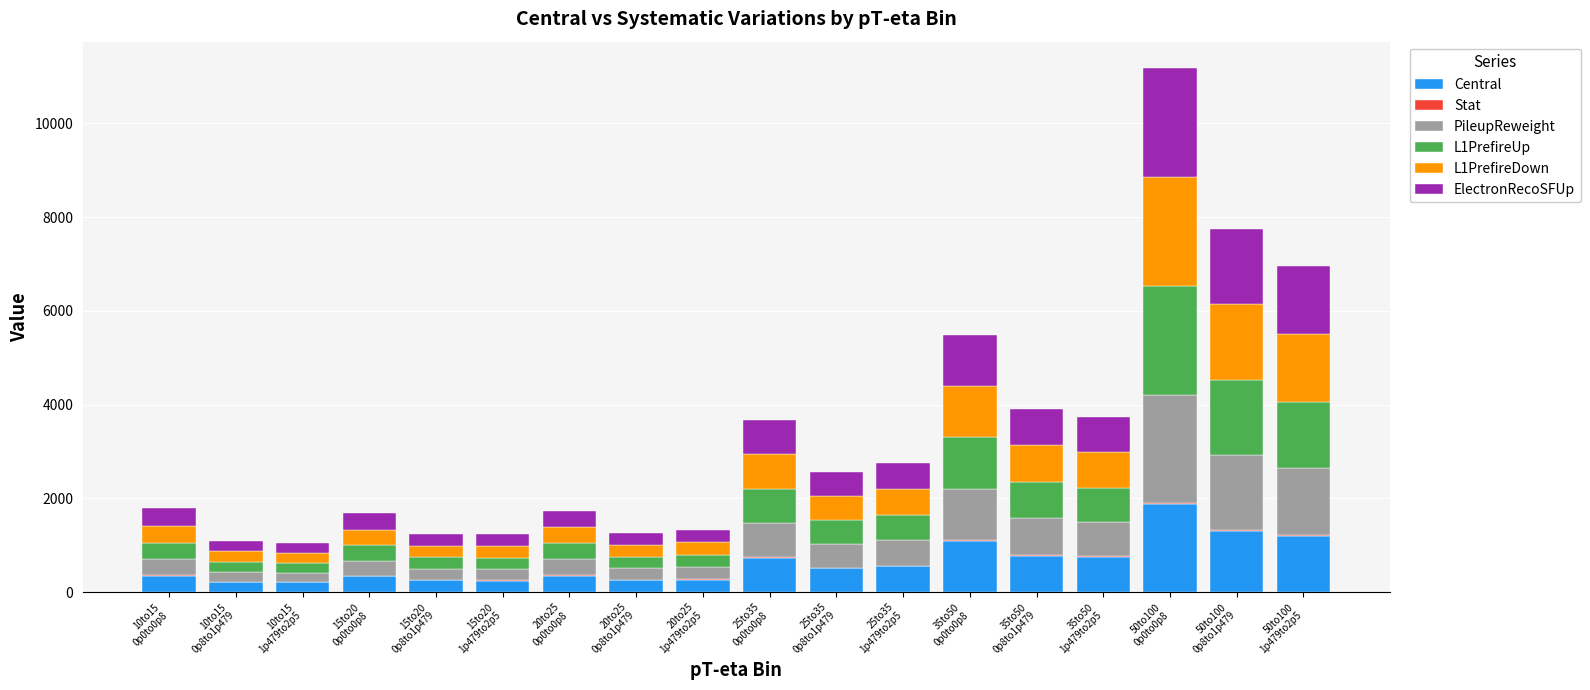

What is the sum of all Central values?

11265.4